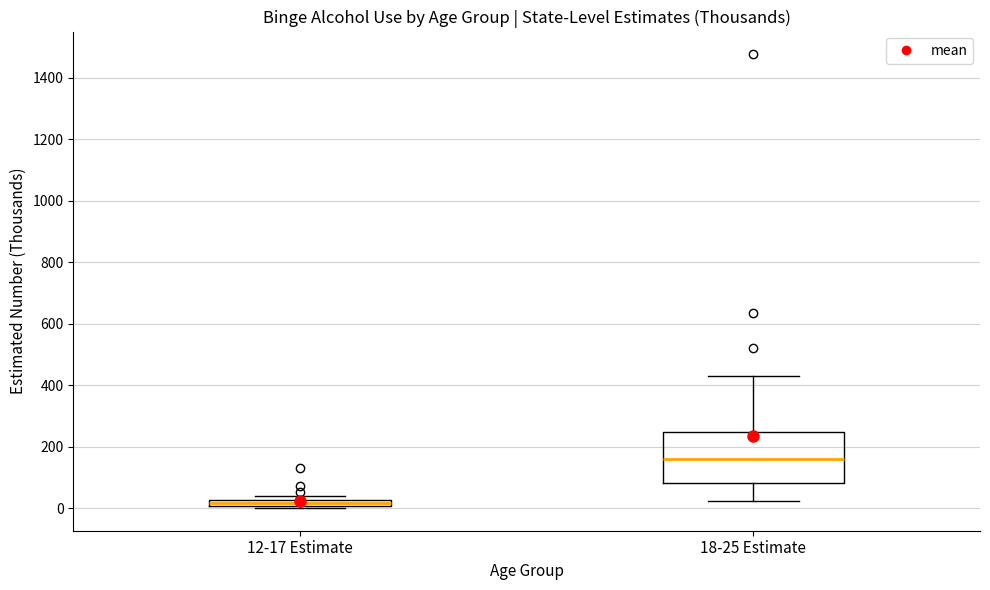

Where does the upper whisker of the box for 18-25 Estimate end on the y-axis? The values are not printed on the chart, so give them approximately, as read against the axis.

440